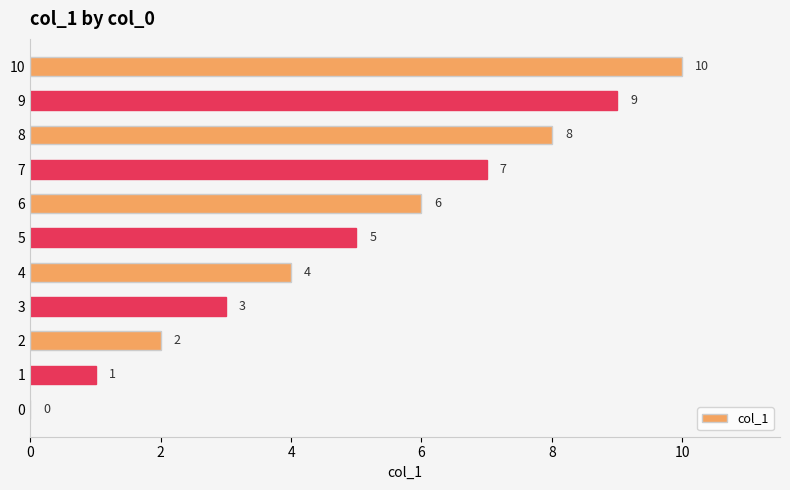

Read the value at 6.

6